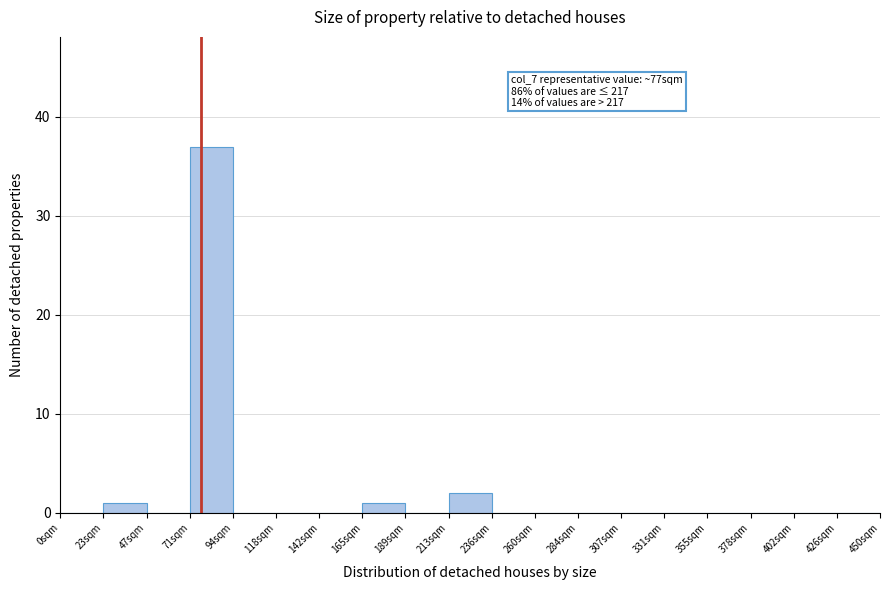

Over which range of the x-axis is the bar tallest?

70 to 95